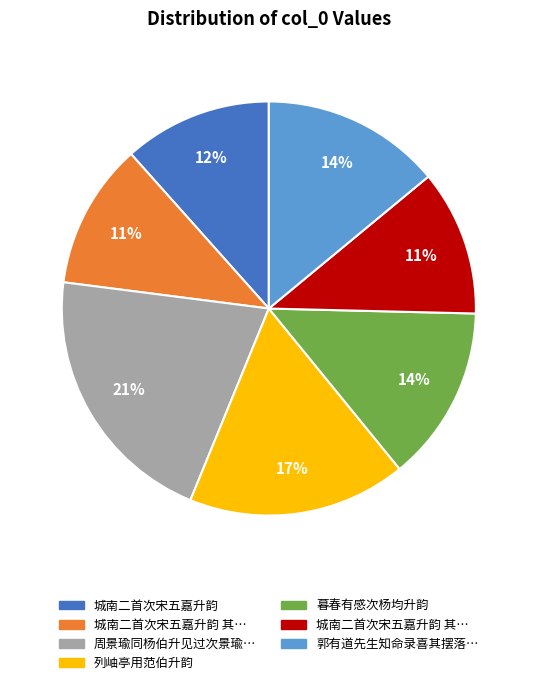

To the nearest percent, what is the average slice percentage?

14%